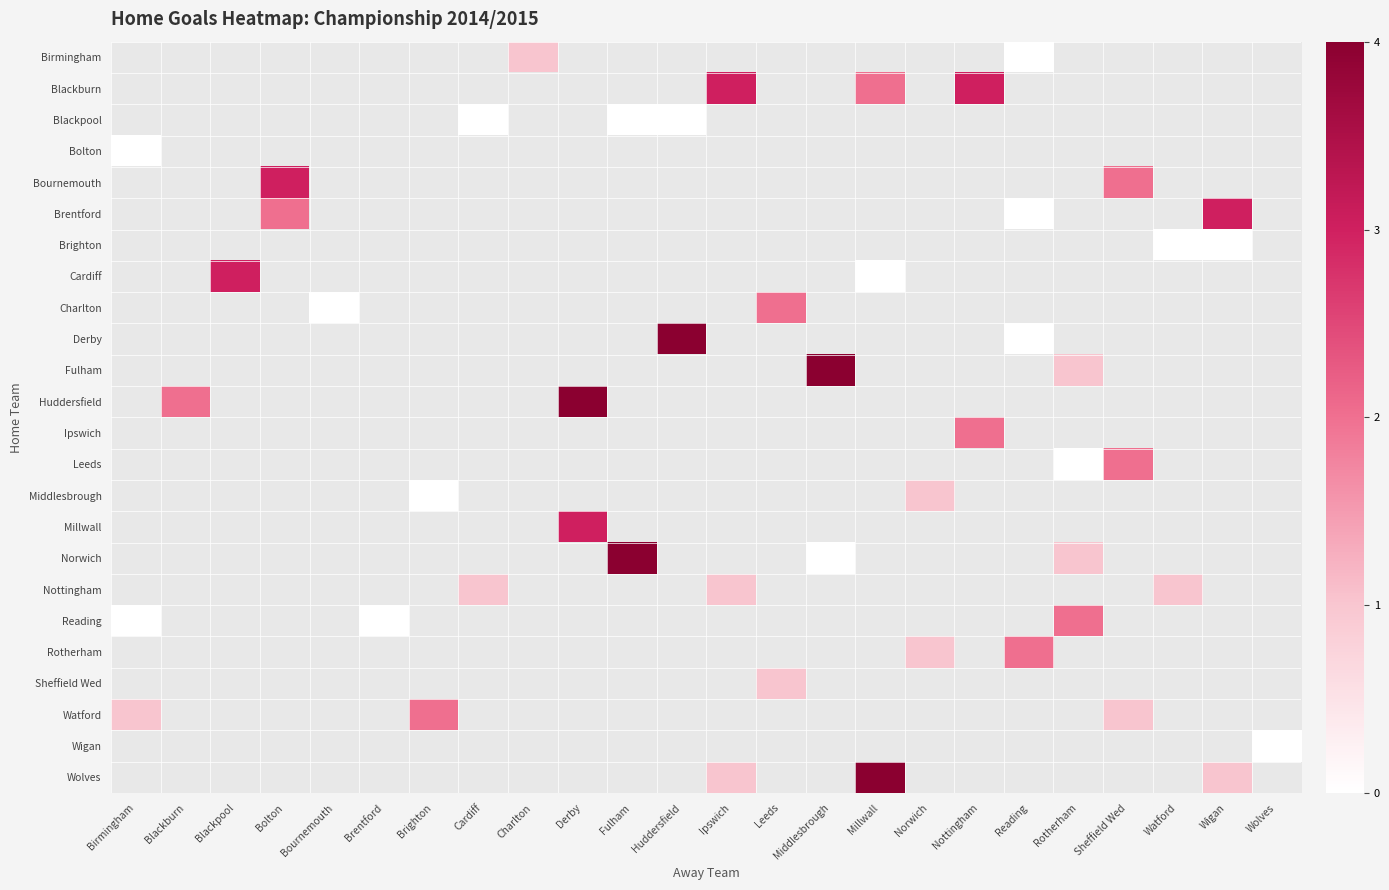

At which category does the chart reach its minimum across all series?

Reading